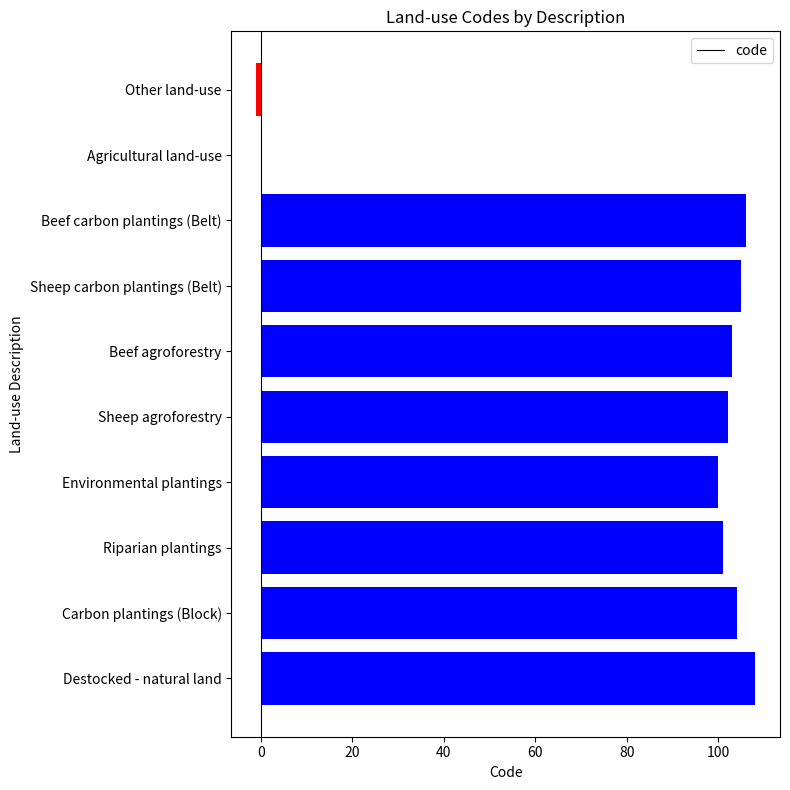

What is the sum of all values?

828